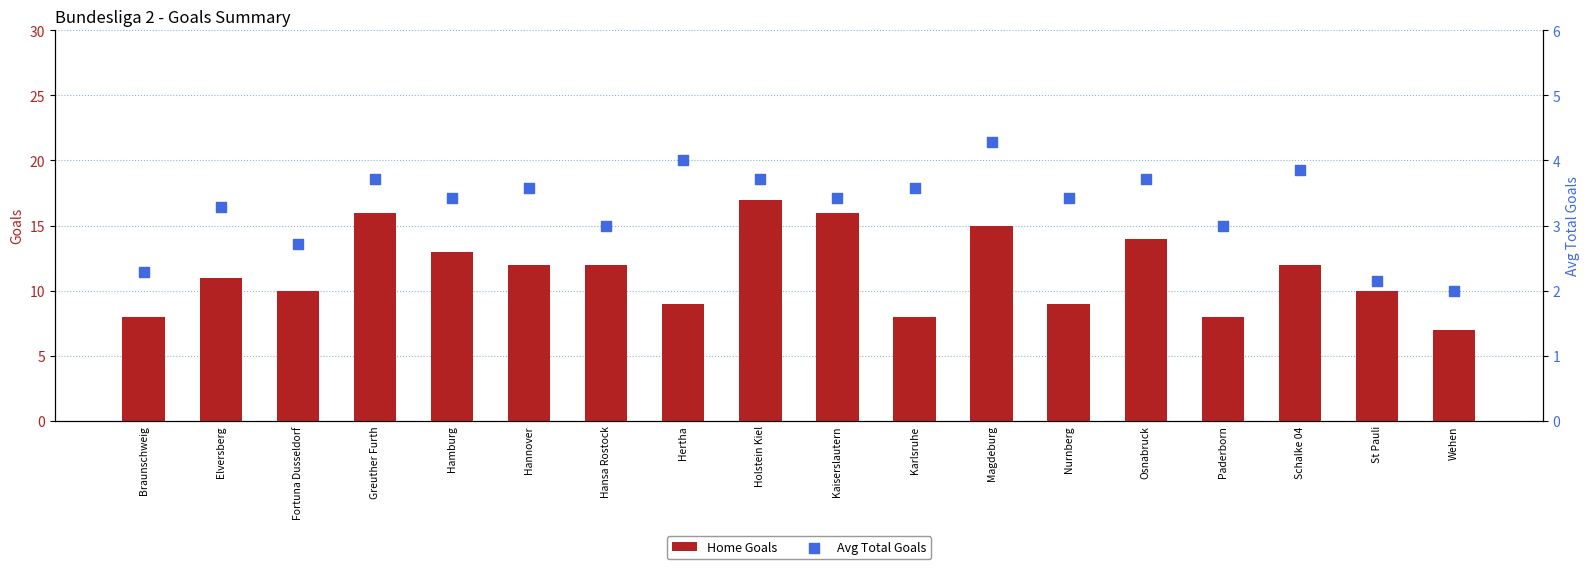

Which series has the largest Y range (max minus min)?

Home Goals